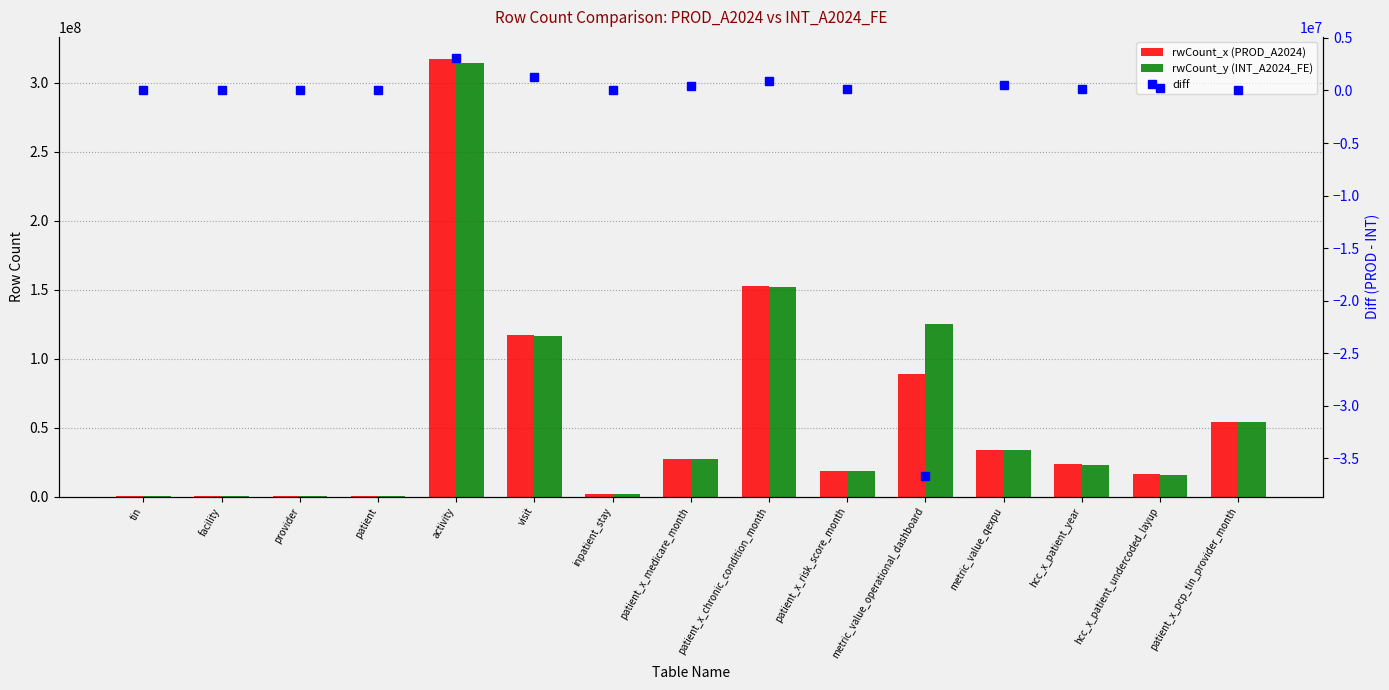

What is the difference between the diff values at metric_value_operational_dashboard and patient_x_medicare_month?

37045262